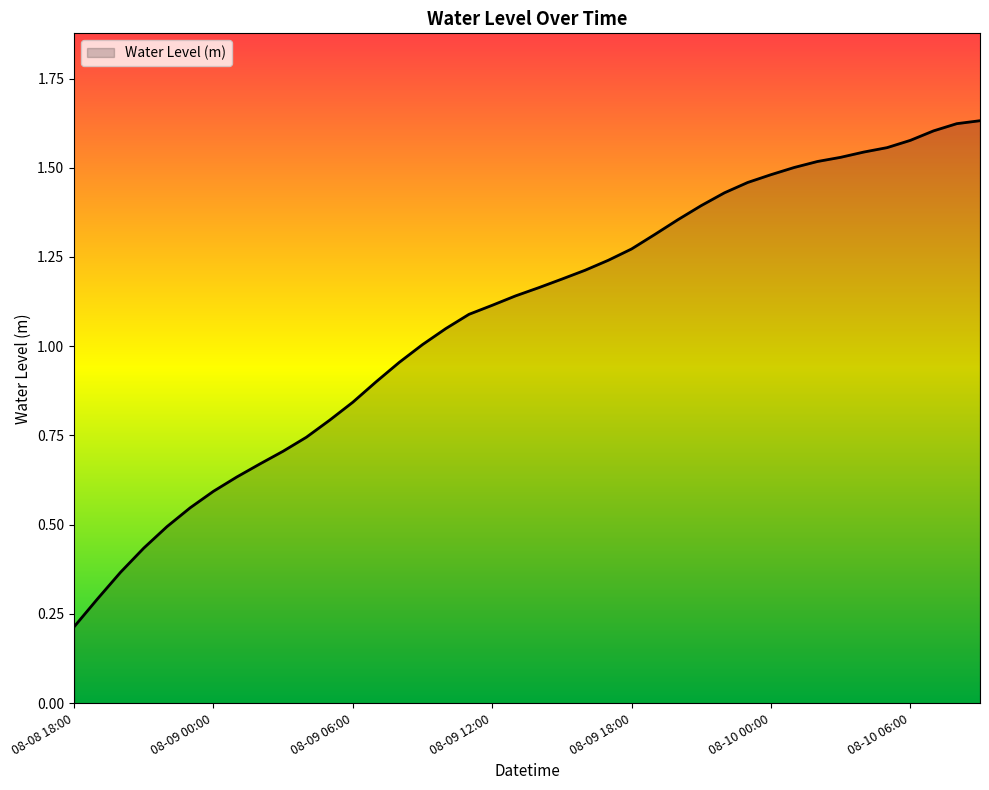

What is the average value?

1.1